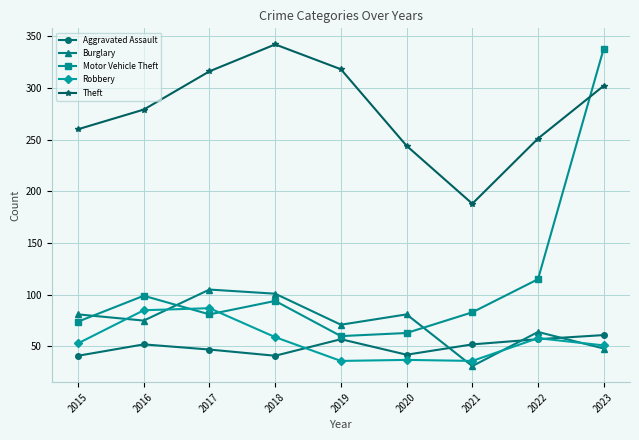

Which series has the widest spread of values?

Motor Vehicle Theft